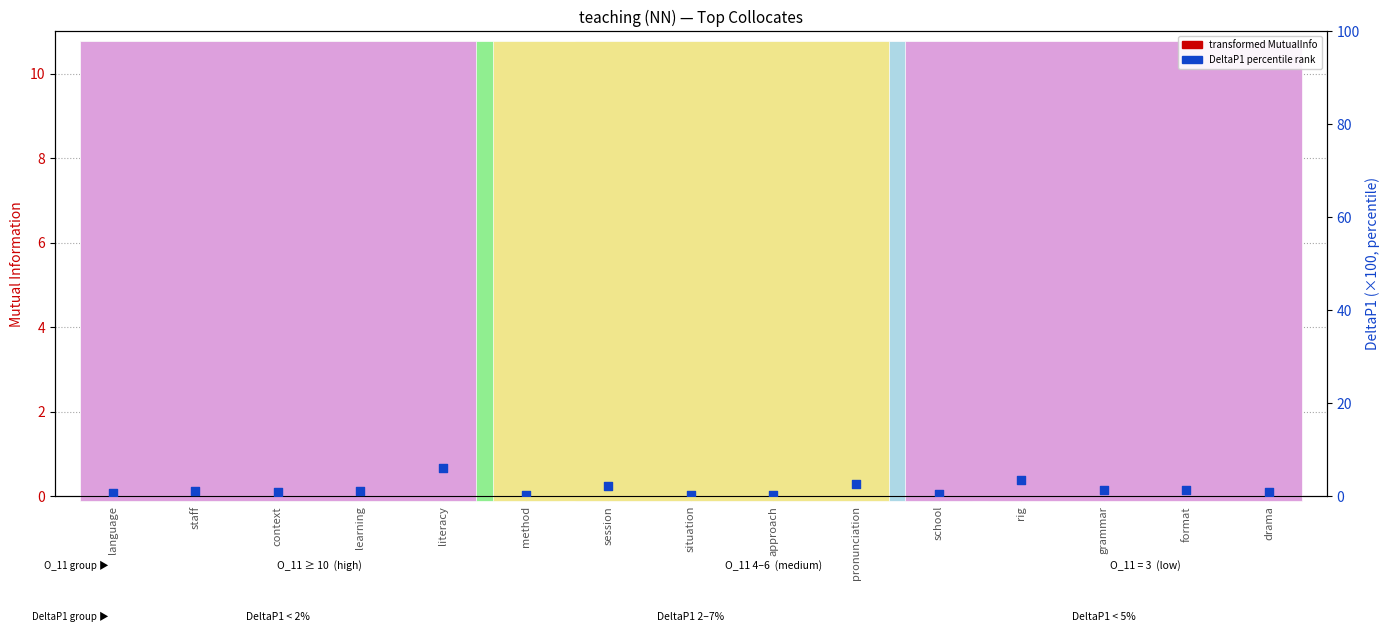

Is the value of MutualInfo at approach greater than the value of DeltaP1 (%×100) at drama?

Yes